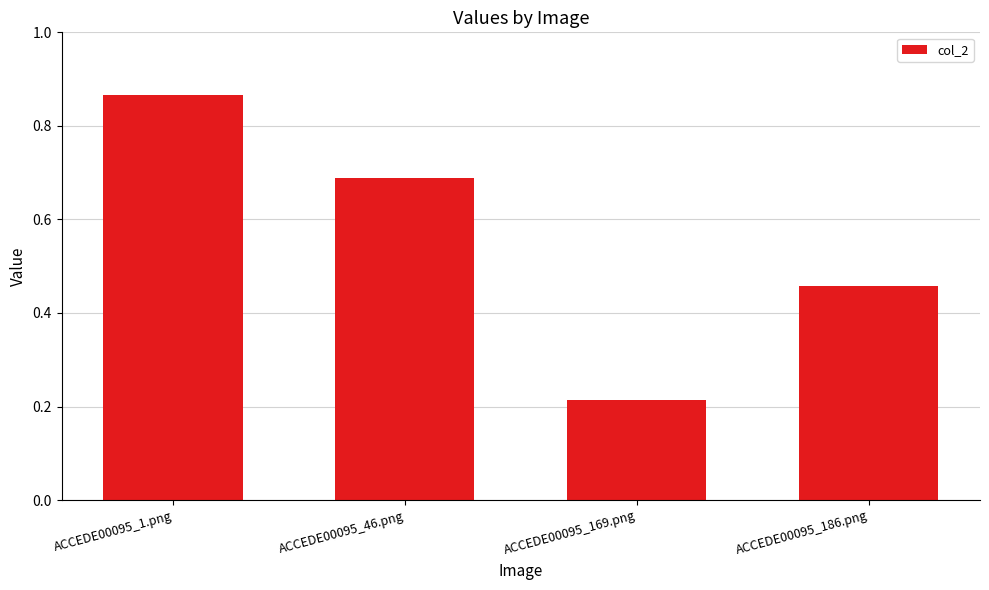

True or false: the data shows 1.5 at ACCEDE00095_1.png.

False